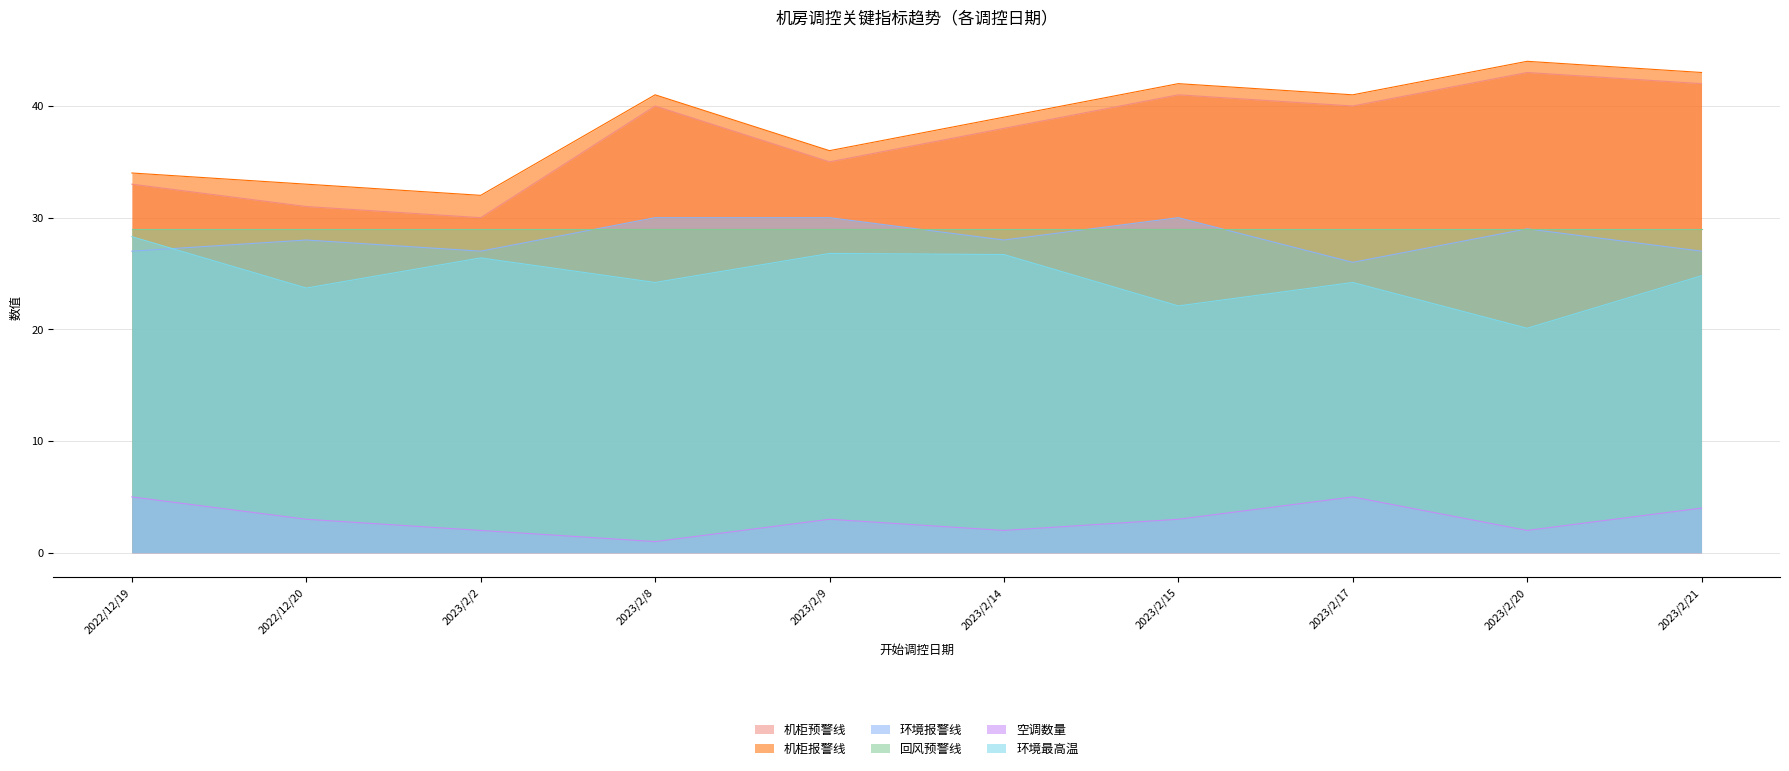

At 2023/2/2, list the series in order from largest to smallest.

机柜报警线, 机柜预警线, 回风预警线, 环境报警线, 环境最高温, 空调数量